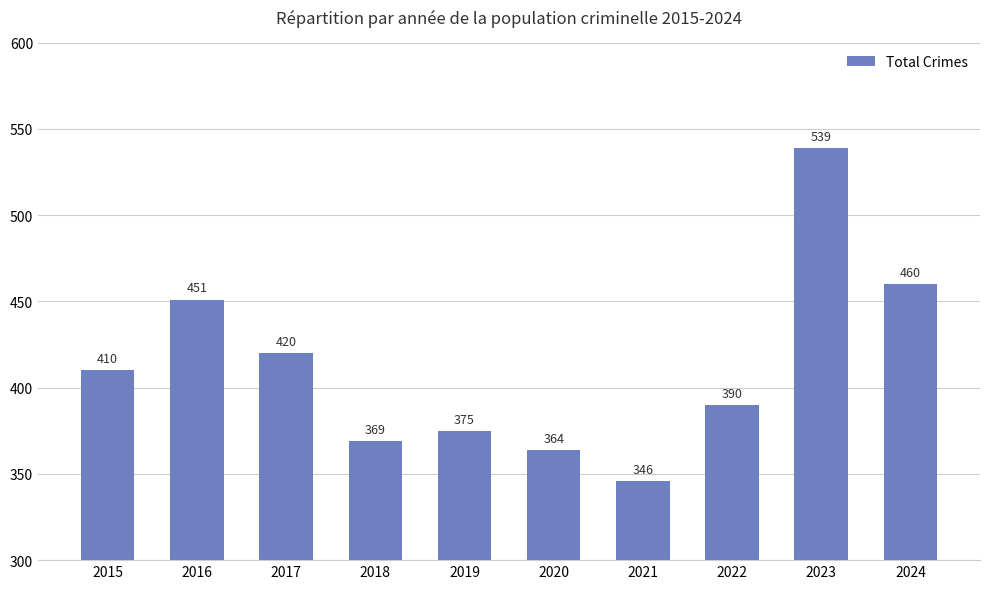

How many bars are there in total?

10